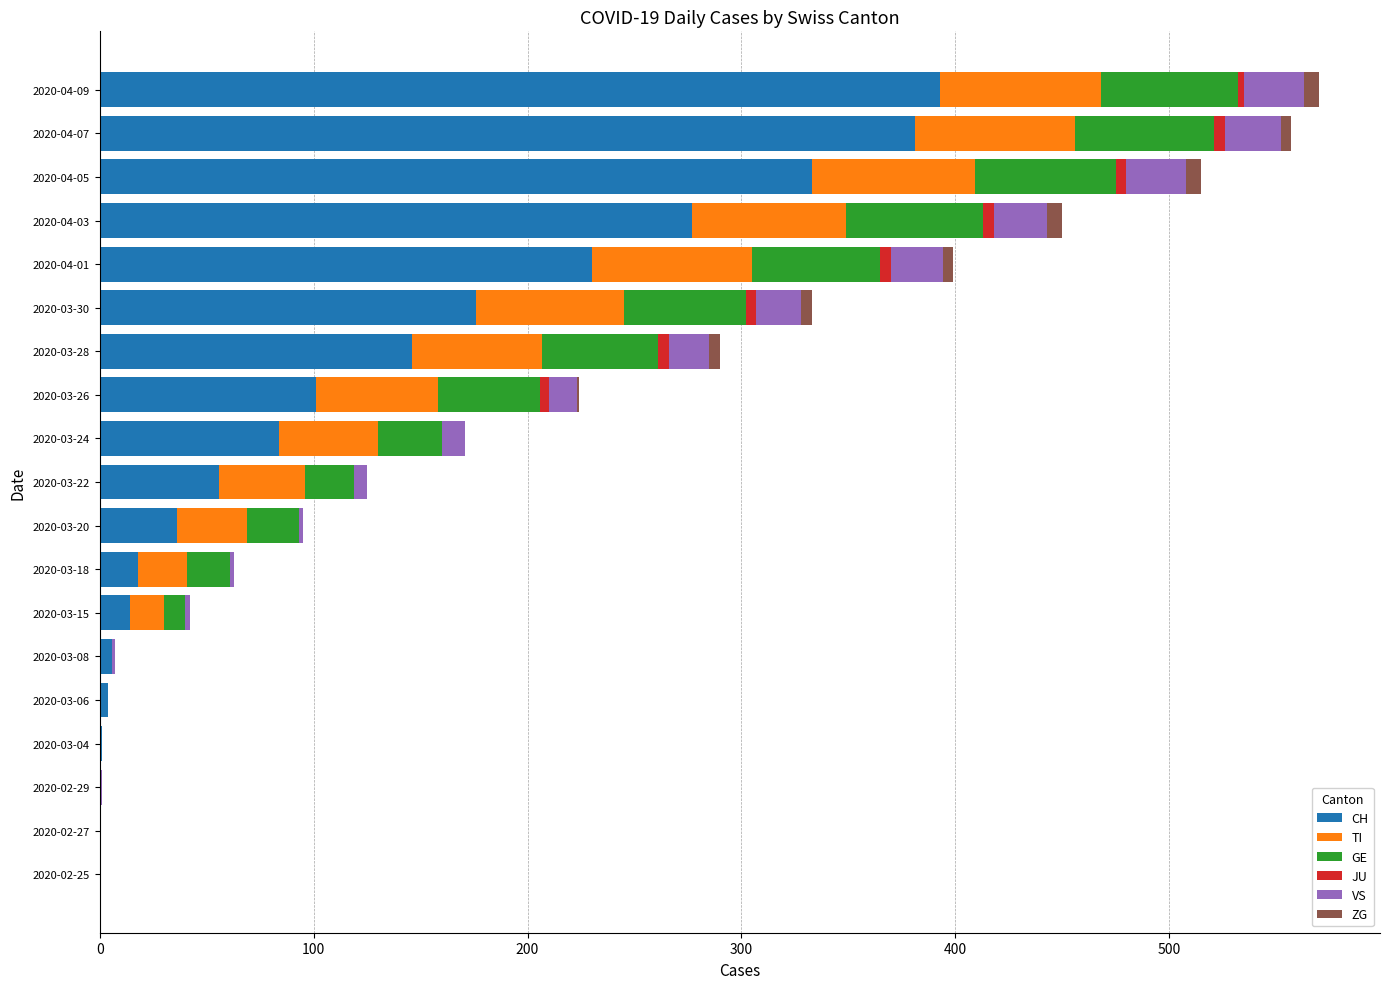

What is the sum of all CH values?

2256